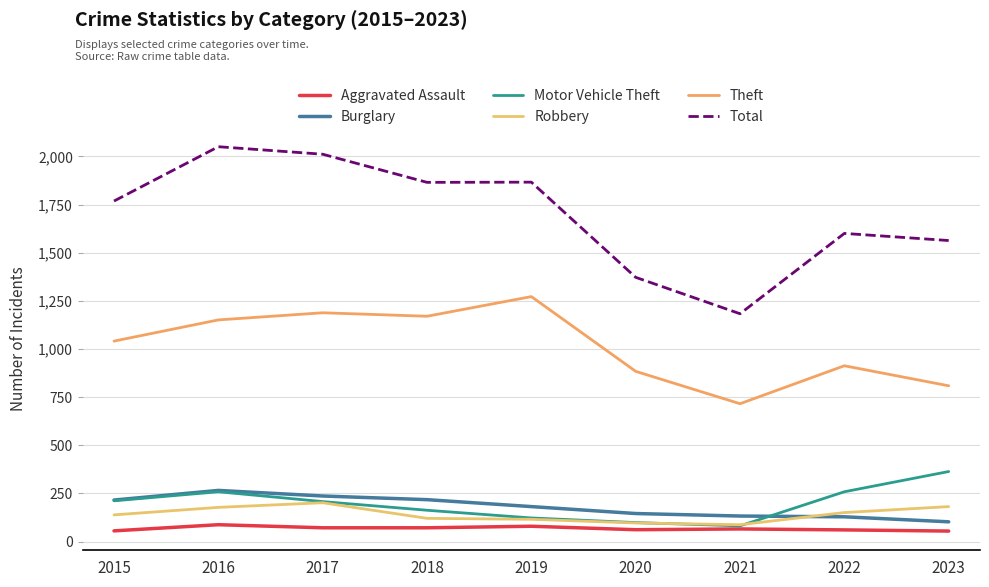

Which series changed the most between 2016 and 2022?

Total